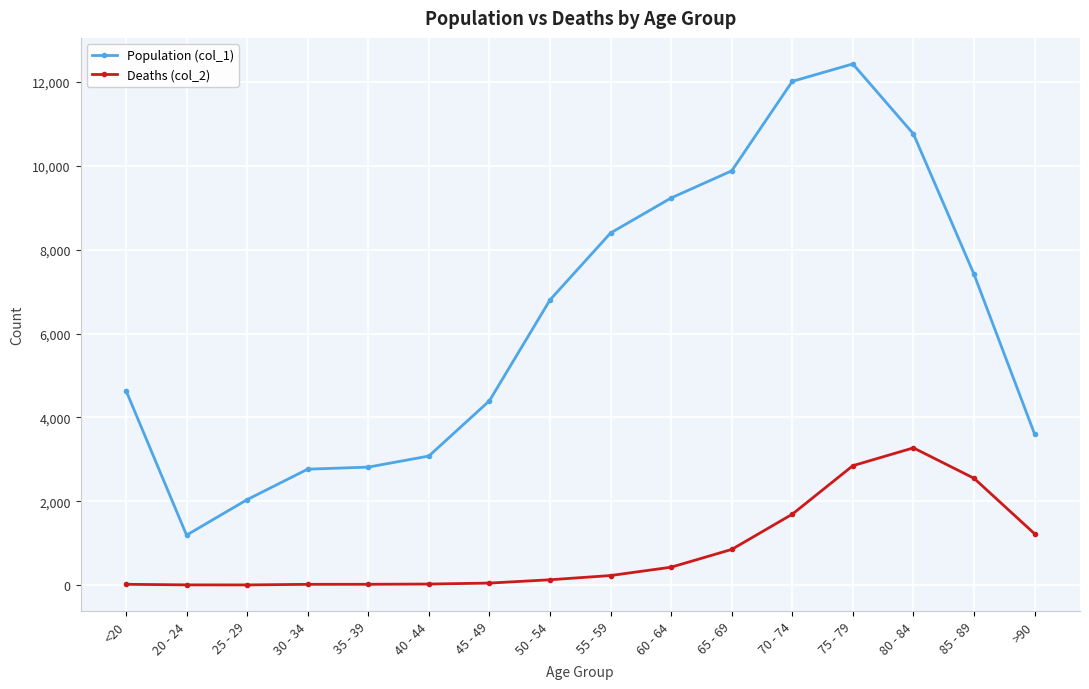

What is the label of the 9th point from the right?

50 - 54